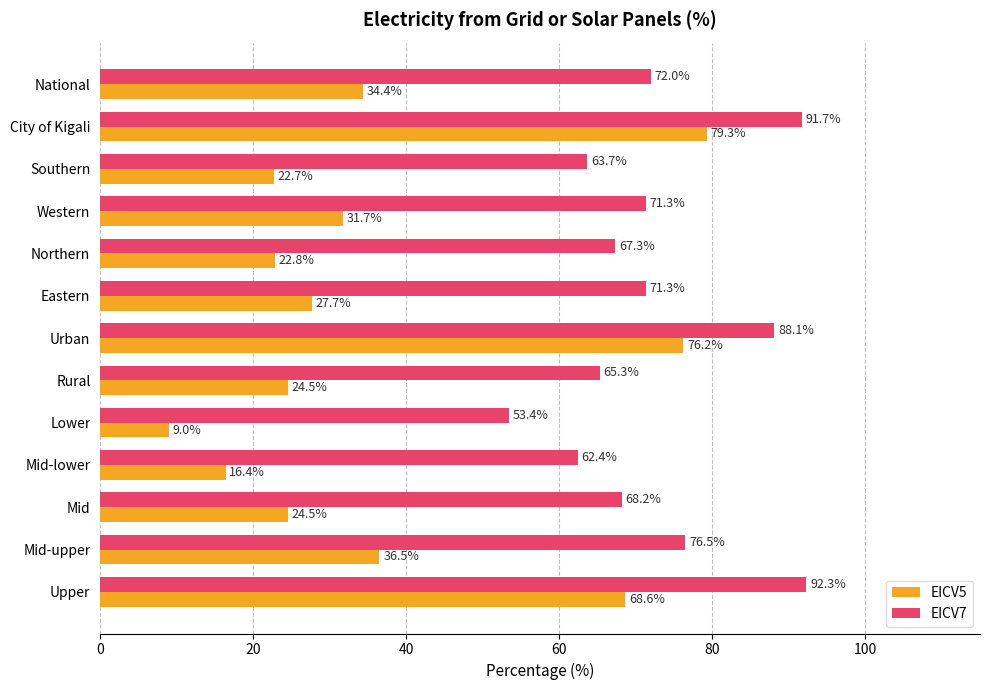

List the series in order of their overall mean, lowest first.

EICV5, EICV7